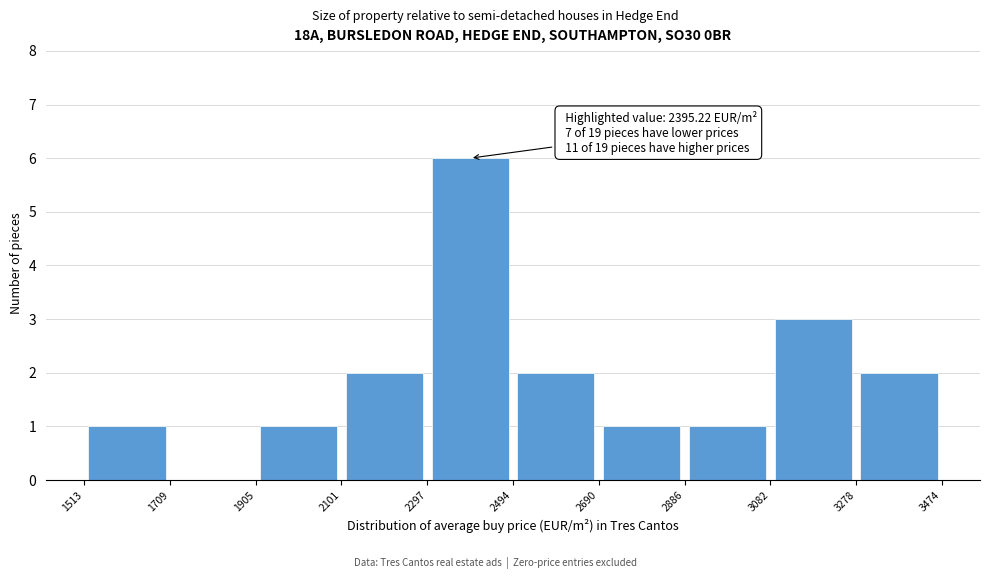

Over which range of the x-axis is the bar tallest?

2297 to 2494